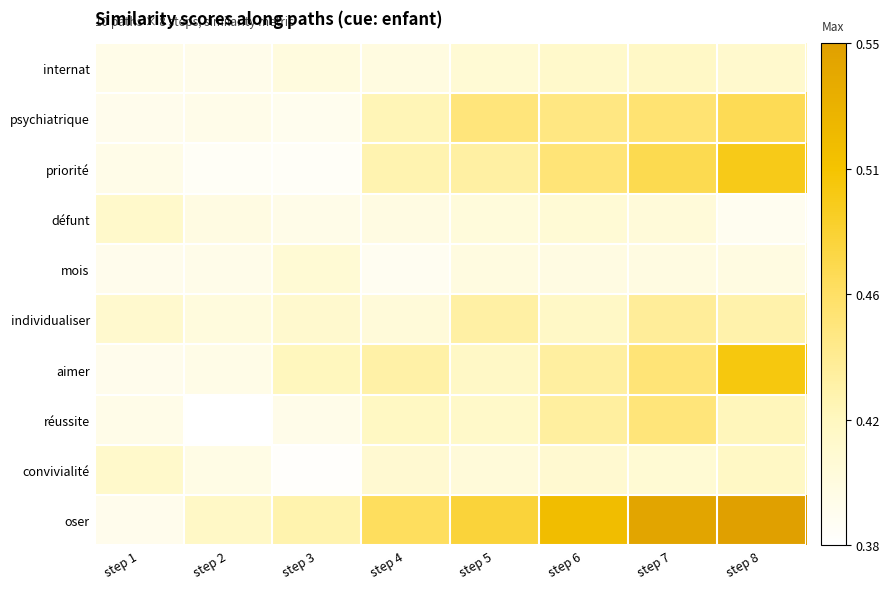

What is the total value across all series at step 3?

4.0